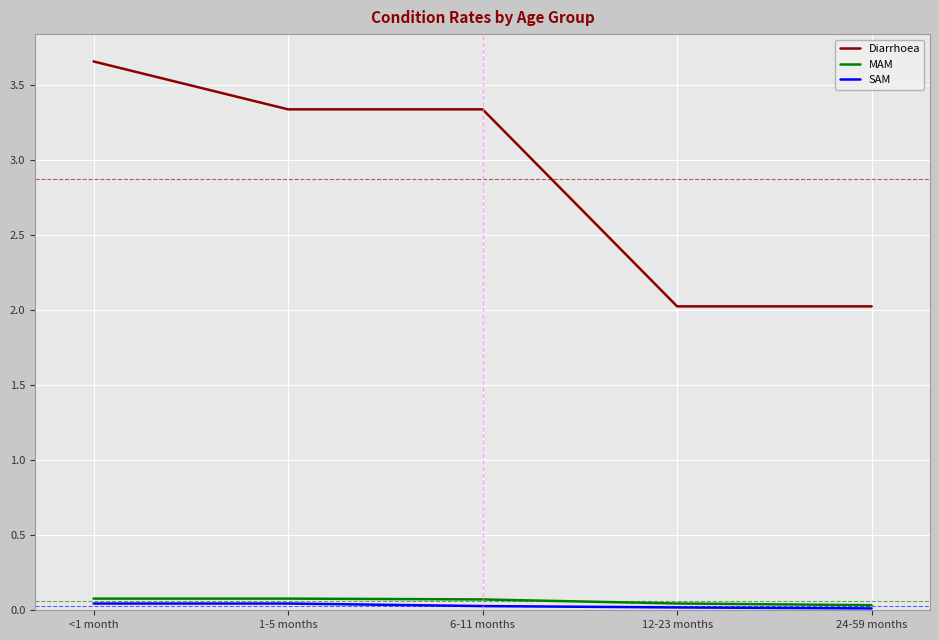

Between 1-5 months and 12-23 months, which series saw the biggest shift?

Diarrhoea